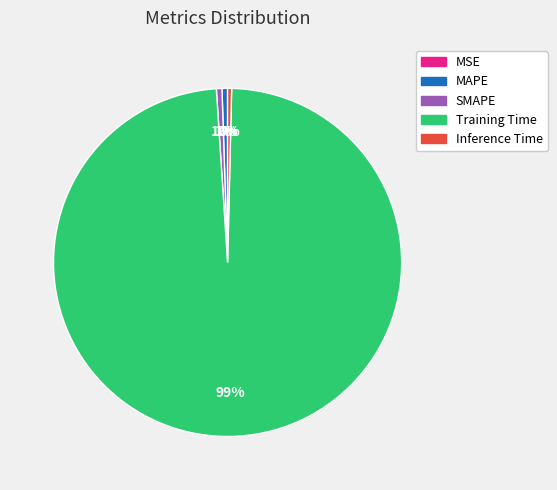

Which slice represents more than half of the pie?

Training Time